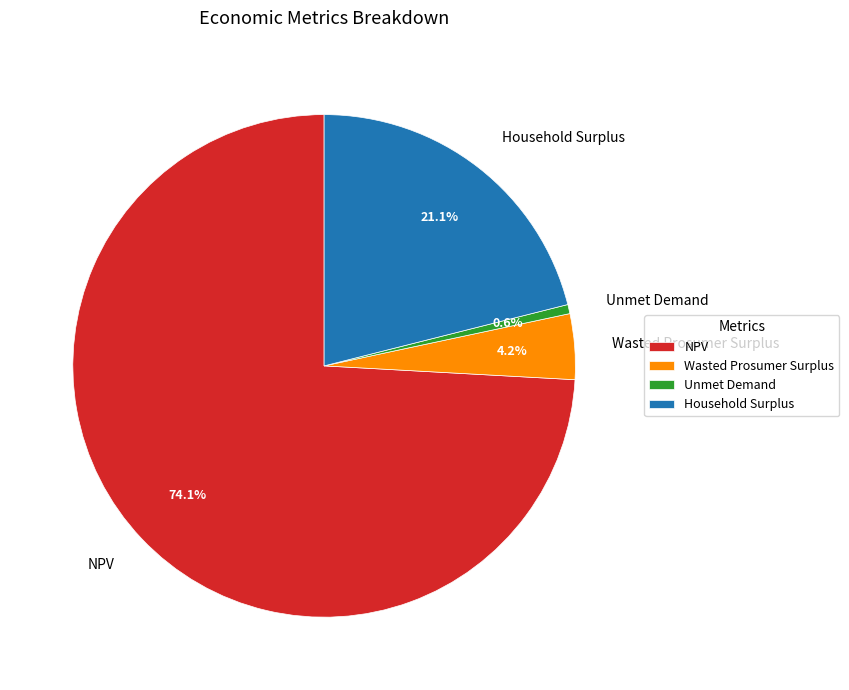

Which category has the biggest portion of the pie?

NPV